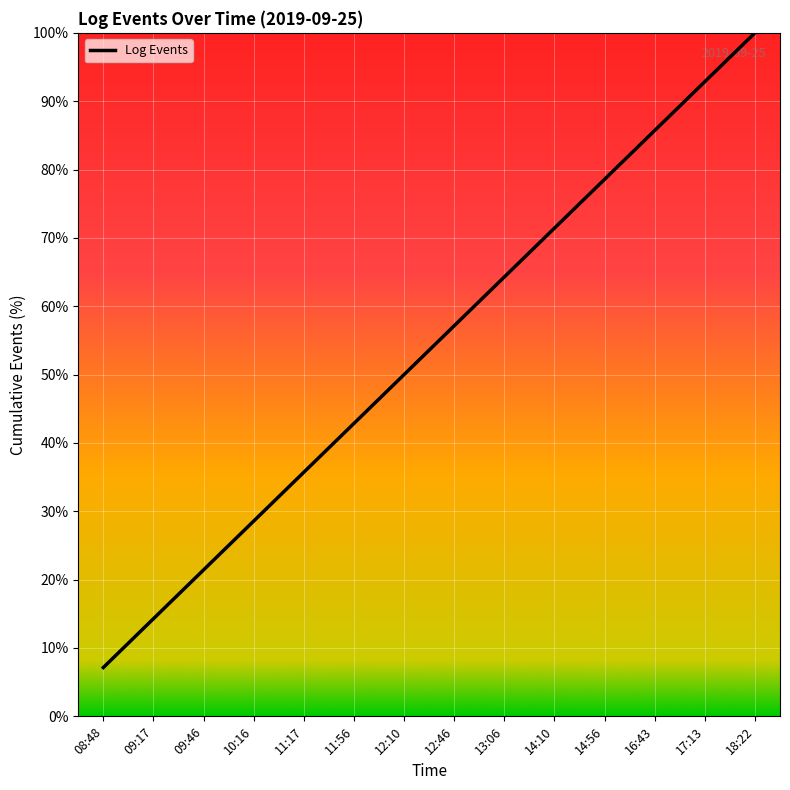

How many lines are shown in the chart?

1